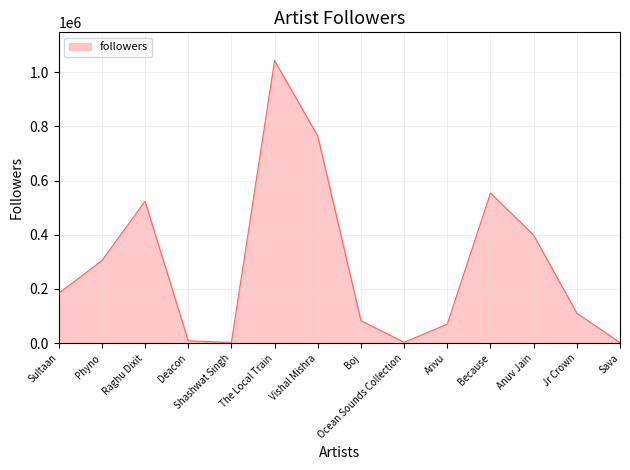

The chart shows a value of 549451 at Anuv Jain. True or false?

False